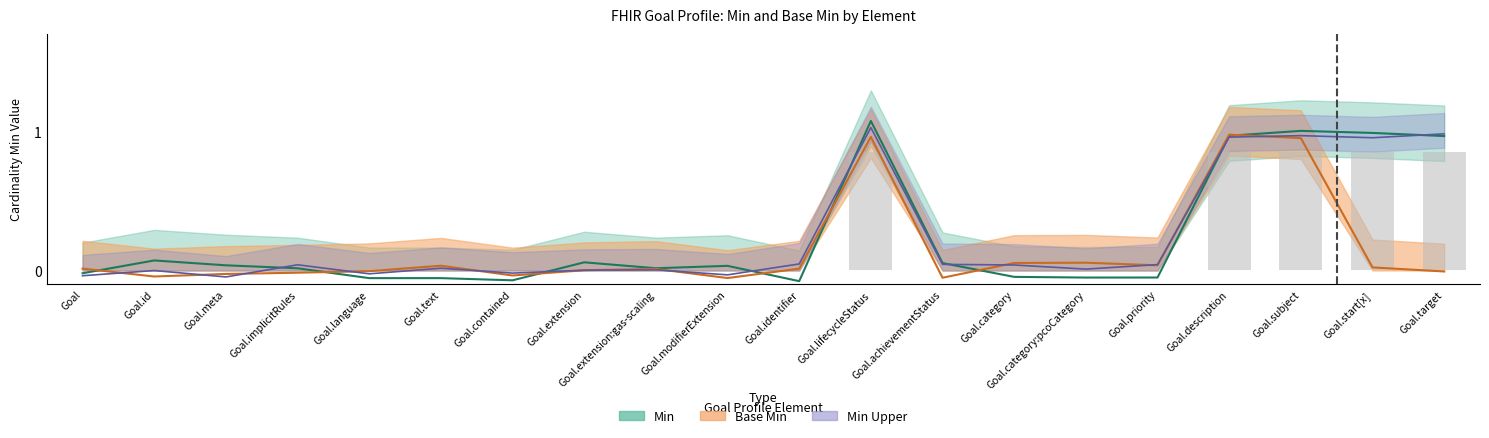

What is the sum of all Base Min values?

2.9